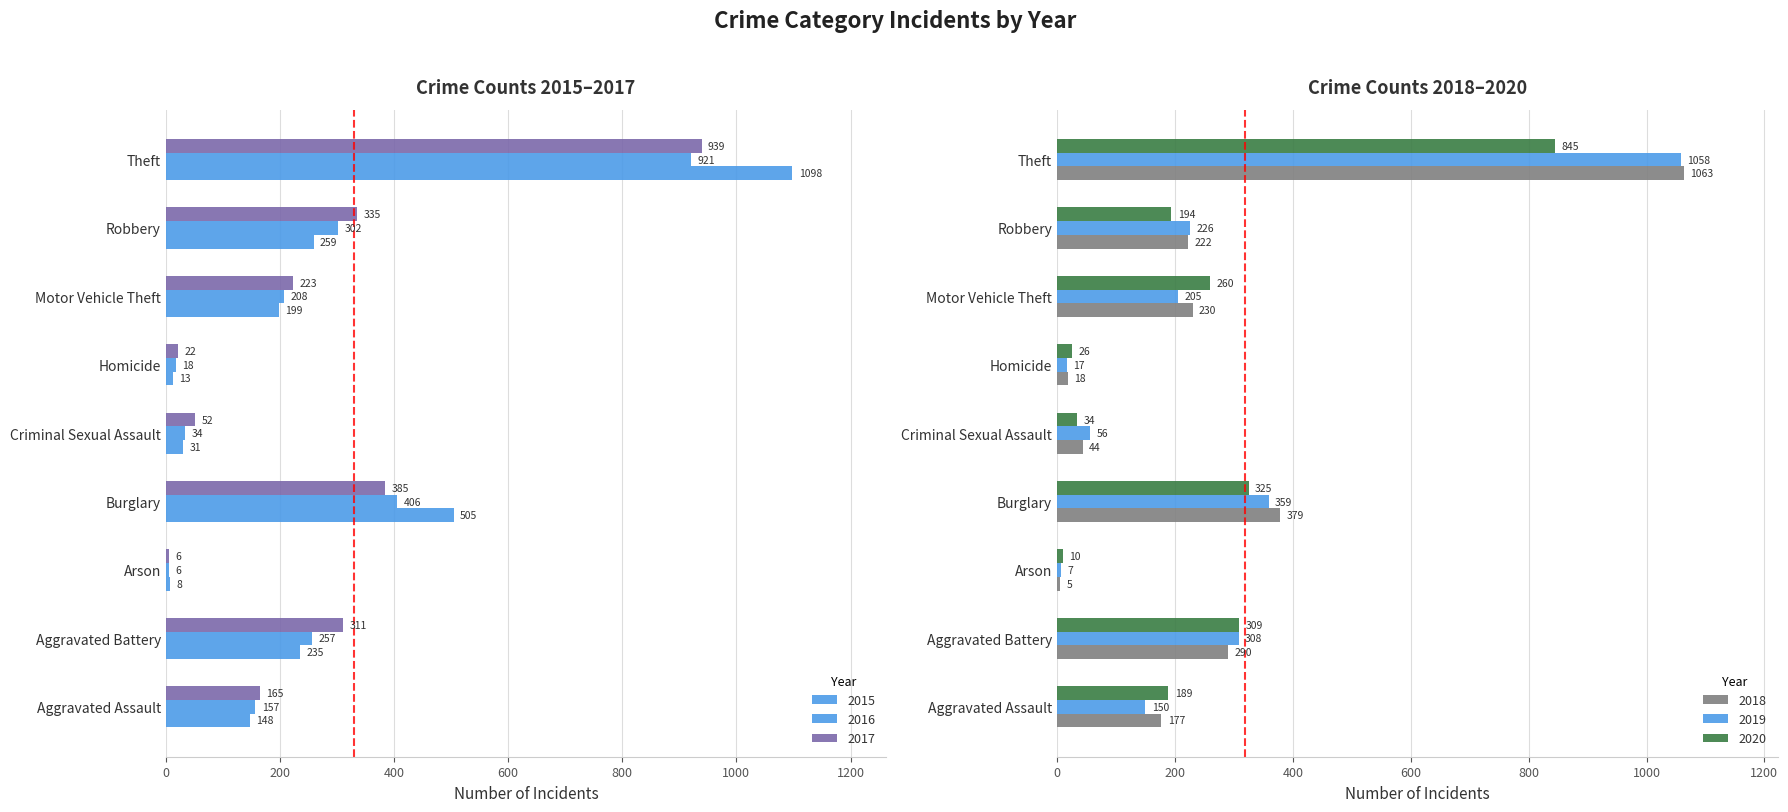

Which series changed the most between Burglary and Criminal Sexual Assault?

2015